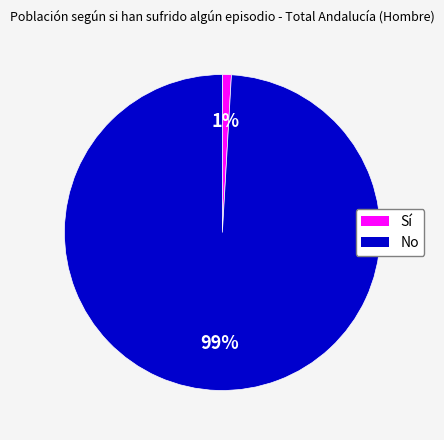

Does any single category account for the majority?

Yes